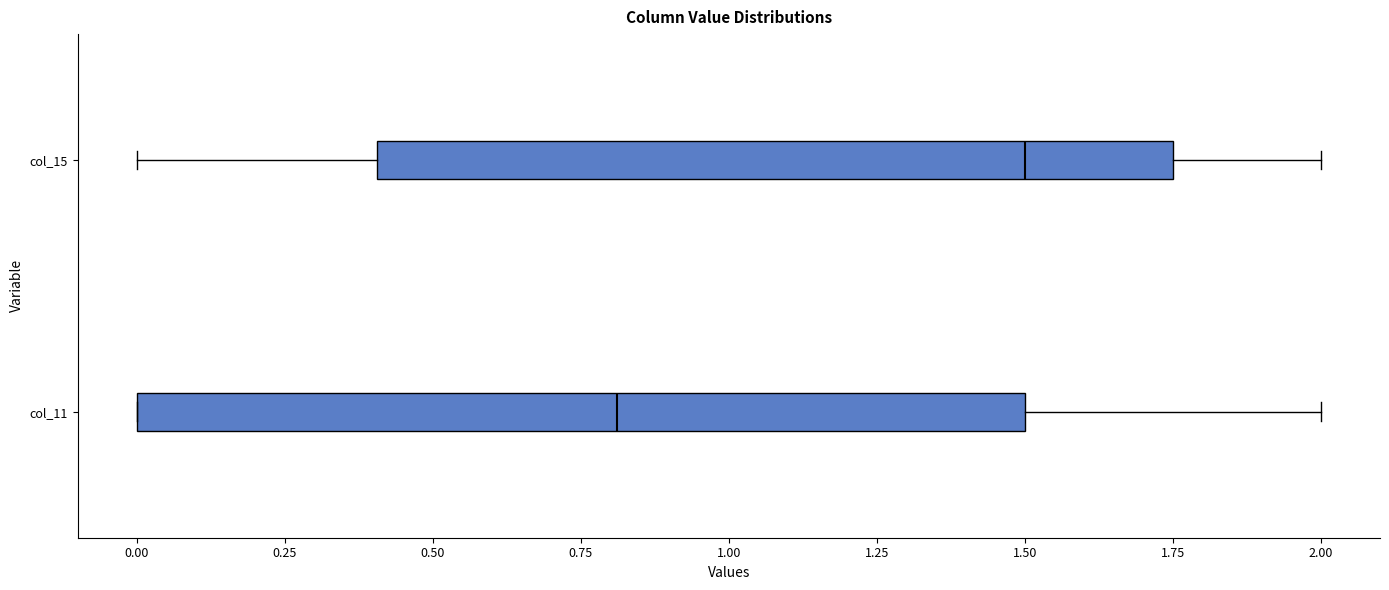

Which box has the furthest to the left median line?

col_11